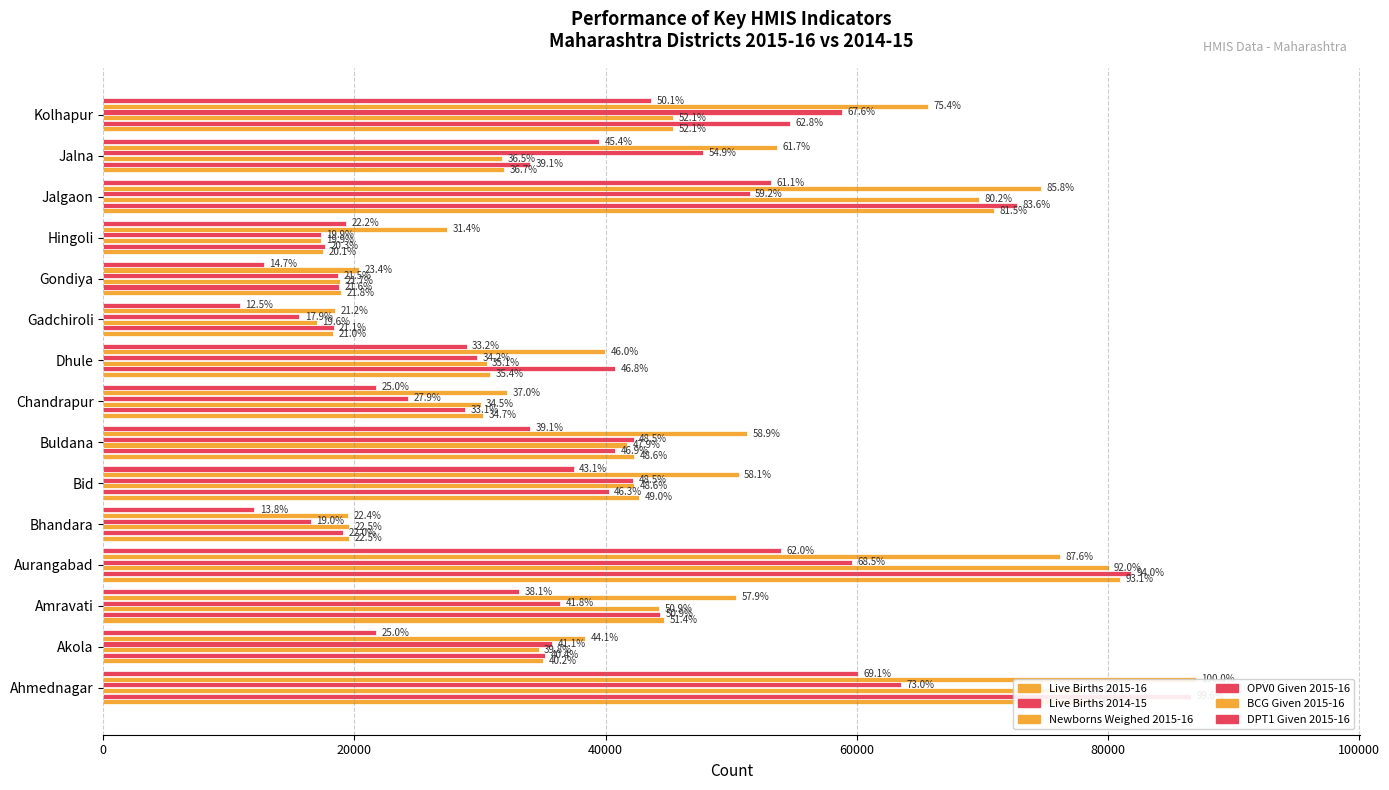

Which series has the largest total across all categories?

BCG Given 2015-16